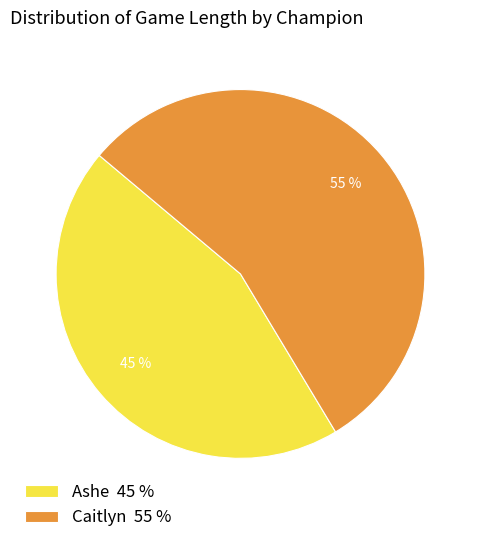

Is the sum of Caitlyn 55 % and Ashe 45 % greater than half?

Yes